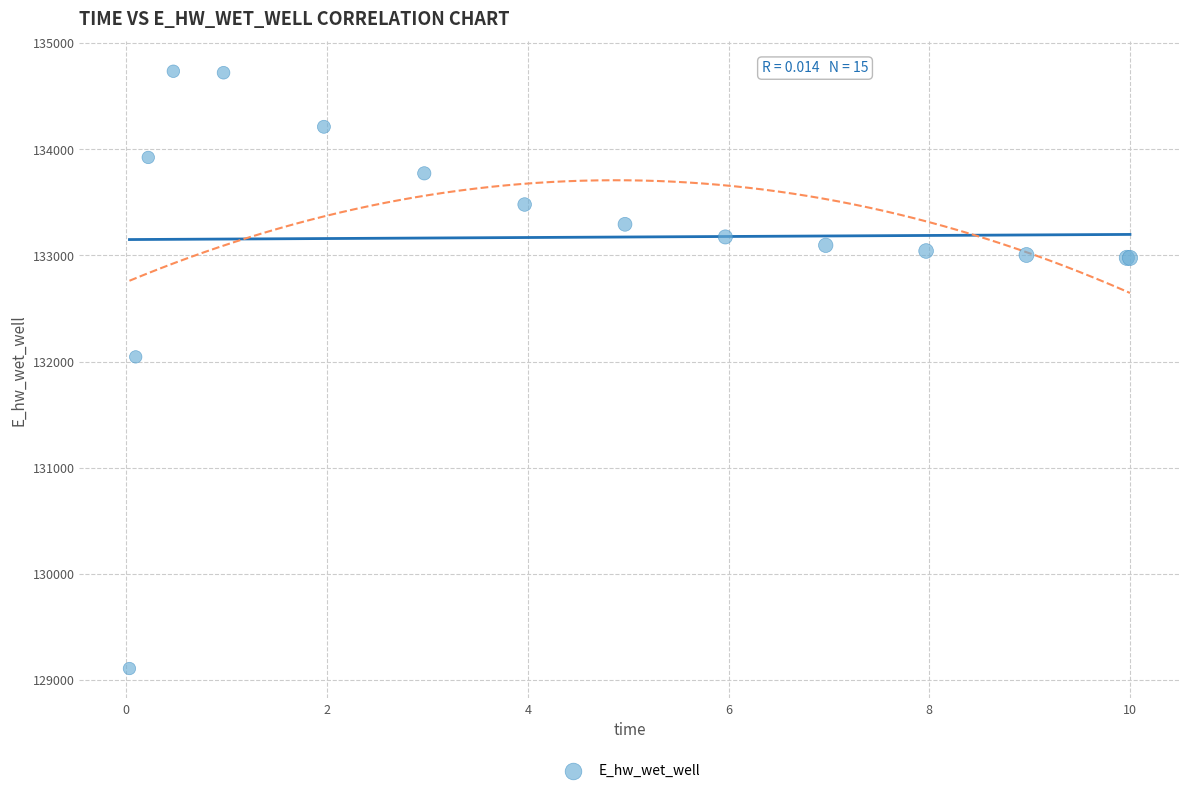

What Y value in the scatter plot is closest to 131922?

132044.9